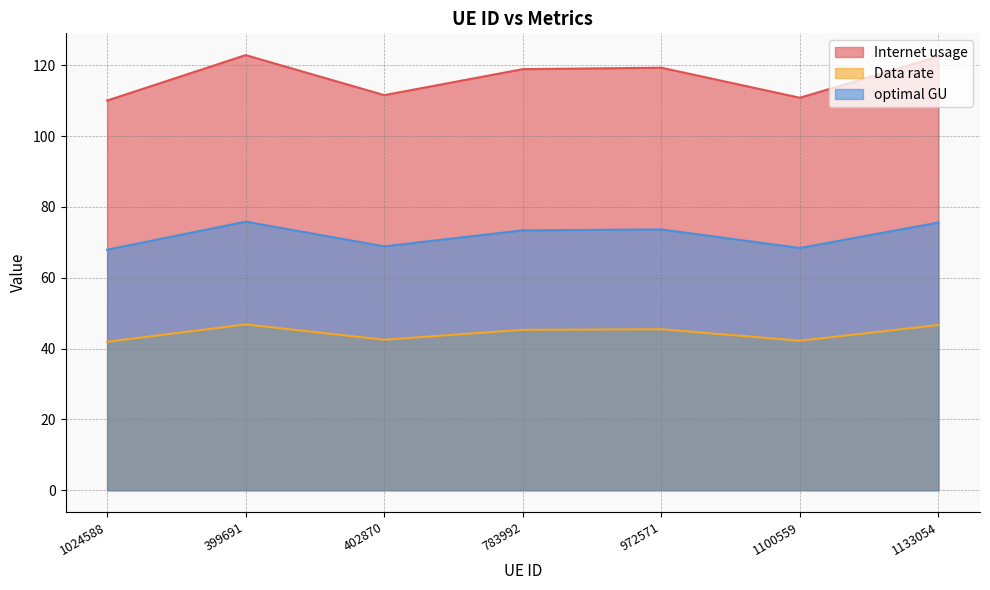

At 1133054, list the series in order from smallest to largest.

Data rate, optimal GU, Internet usage